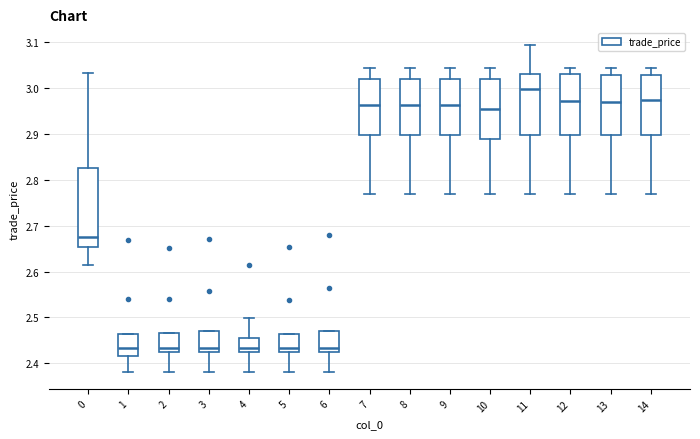

Reading left to right, transcribe this box plot: for each box, give where its median line is, the range the box spans, and where its two whiskers end, as read against the y-axis. The values are not printed on the chart, so give them approximately, as read against the axis.

0: median 2.68, box 2.65 to 2.83, whiskers 2.62 to 3.03
1: median 2.43, box 2.42 to 2.46, whiskers 2.38 to 2.46
2: median 2.43, box 2.42 to 2.47, whiskers 2.38 to 2.47
3: median 2.43, box 2.42 to 2.47, whiskers 2.38 to 2.47
4: median 2.43, box 2.42 to 2.45, whiskers 2.38 to 2.50
5: median 2.43, box 2.42 to 2.46, whiskers 2.38 to 2.46
6: median 2.43, box 2.42 to 2.47, whiskers 2.38 to 2.47
7: median 2.96, box 2.90 to 3.02, whiskers 2.77 to 3.04
8: median 2.96, box 2.90 to 3.02, whiskers 2.77 to 3.04
9: median 2.96, box 2.90 to 3.02, whiskers 2.77 to 3.04
10: median 2.95, box 2.89 to 3.02, whiskers 2.77 to 3.04
11: median 3.00, box 2.90 to 3.03, whiskers 2.77 to 3.09
12: median 2.97, box 2.90 to 3.03, whiskers 2.77 to 3.04
13: median 2.97, box 2.90 to 3.03, whiskers 2.77 to 3.04
14: median 2.97, box 2.90 to 3.03, whiskers 2.77 to 3.04